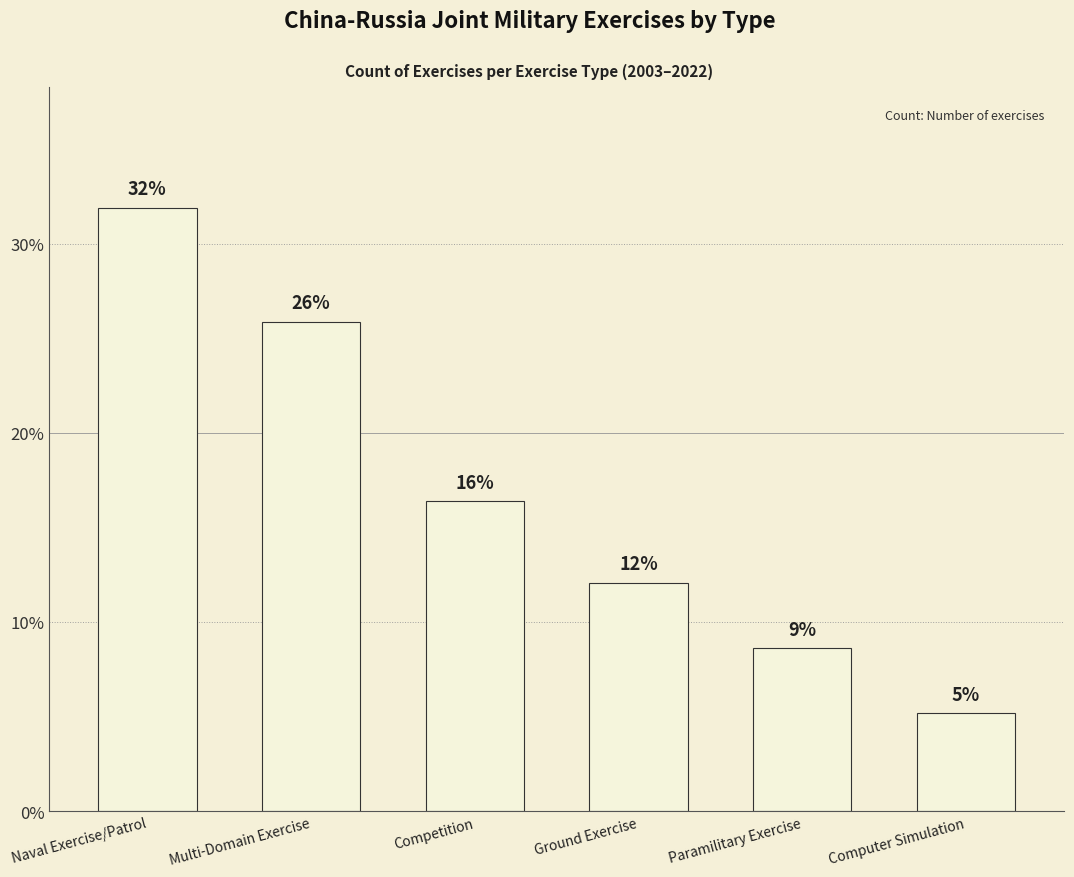

Reading left to right, extract all data points from this chart.

31.9	25.9	16.4	12.1	8.6	5.2